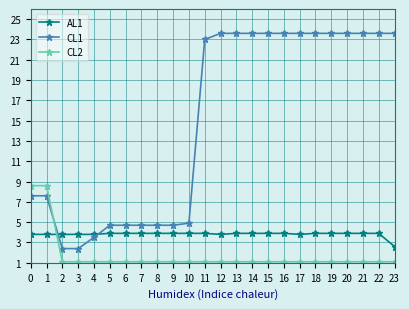

At 8, list the series in order from smallest to largest.

CL2, AL1, CL1